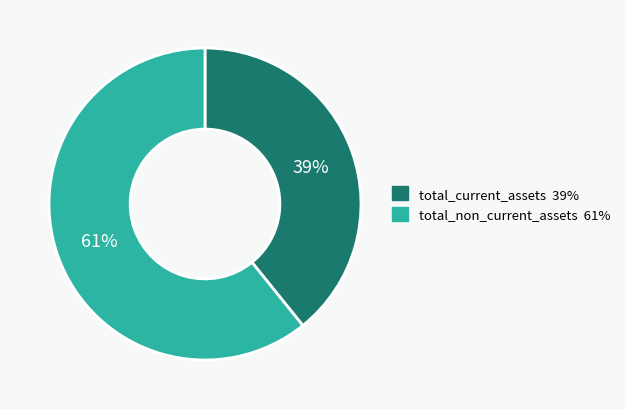

To the nearest percent, what is the average slice percentage?

50%